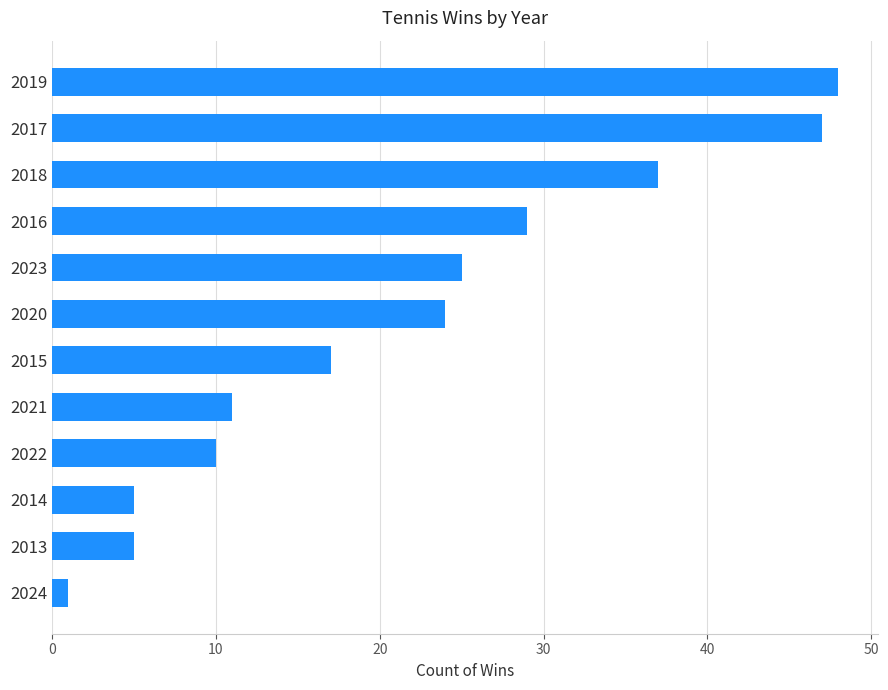

What is the change in value from 2023 to 2019?

+23